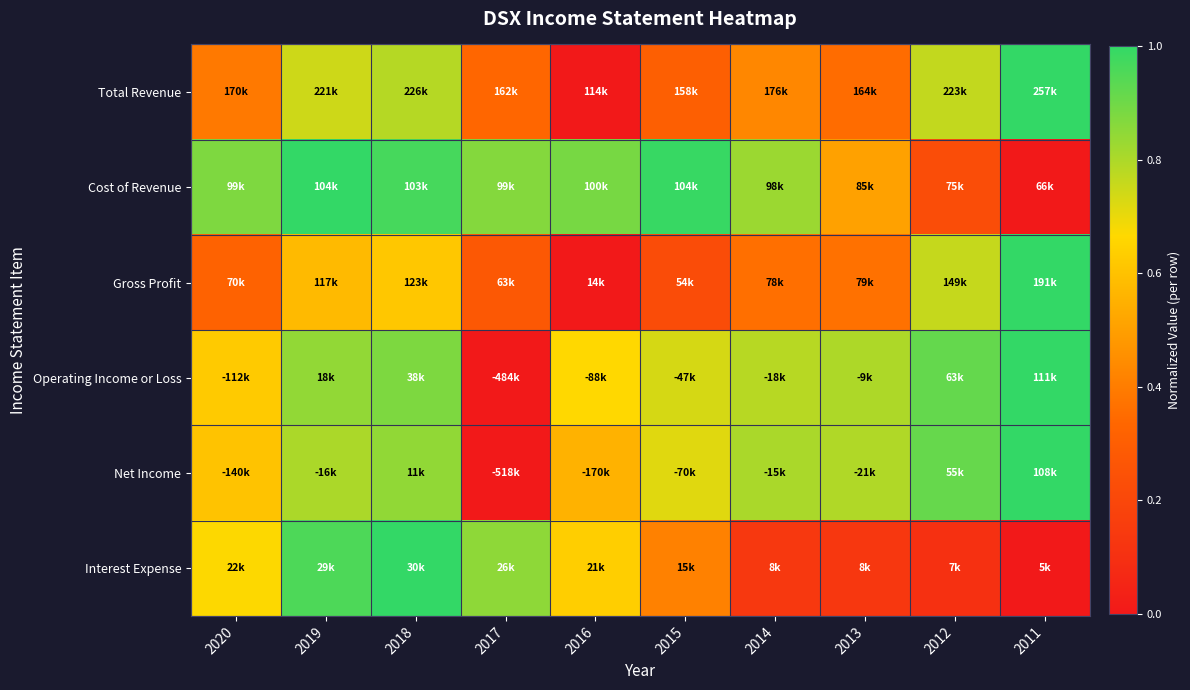

How many series are shown in this chart?

6